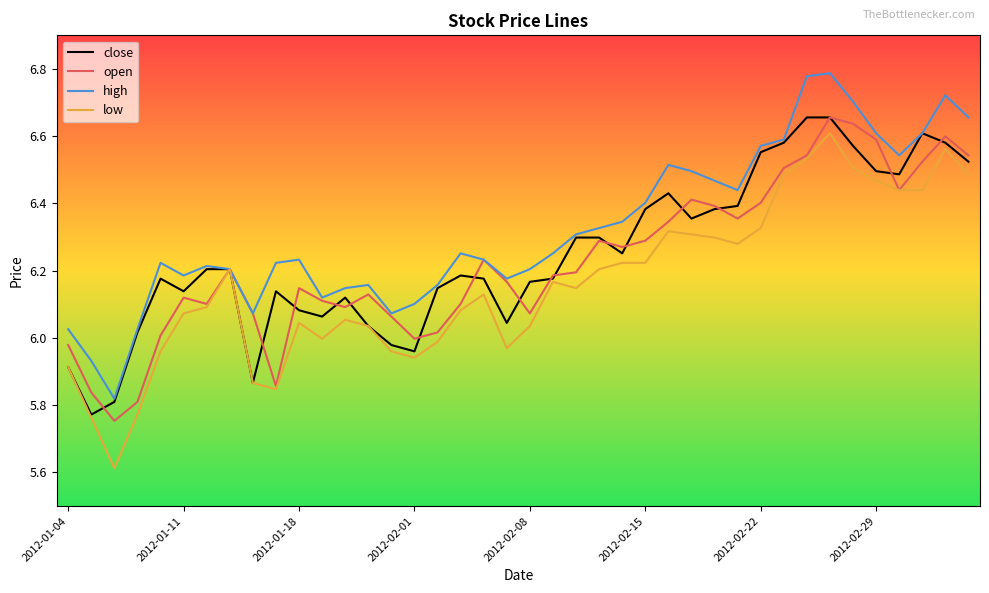

How many categories are shown in the chart?

40